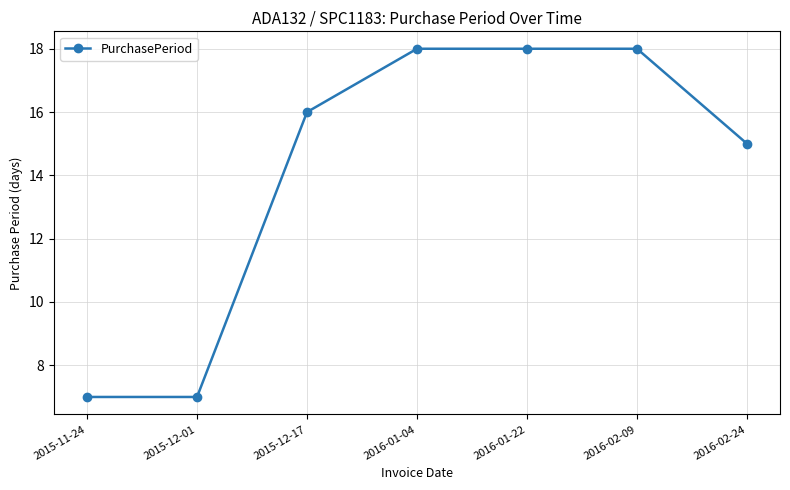

How many categories are shown in the chart?

7